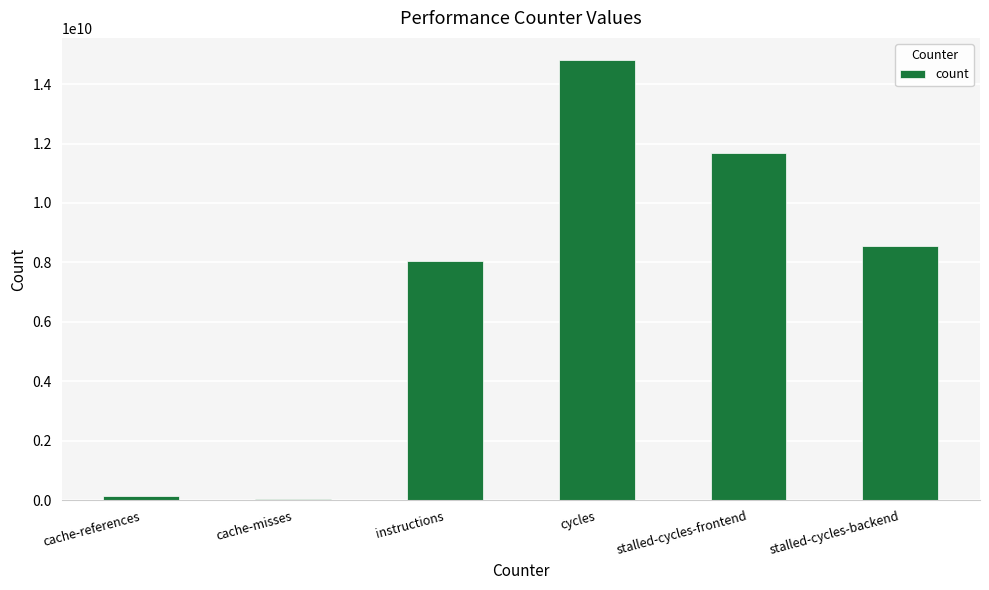

Reading left to right, transcribe all the data shown in this chart.

cache-references=147228068	cache-misses=58451660	instructions=8059213519	cycles=14811250008	stalled-cycles-frontend=11672788967	stalled-cycles-backend=8545799388